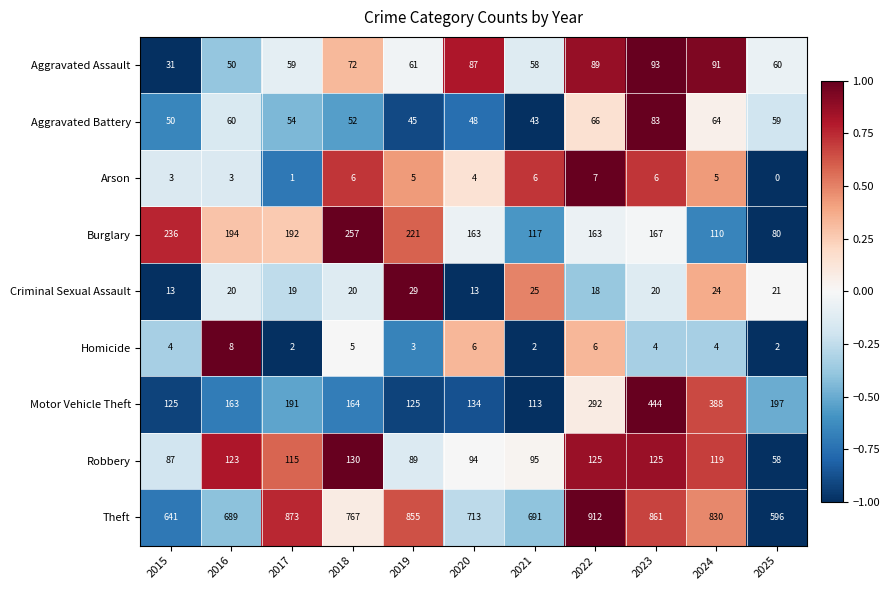

At how many categories does at least one series exceed 0?

11